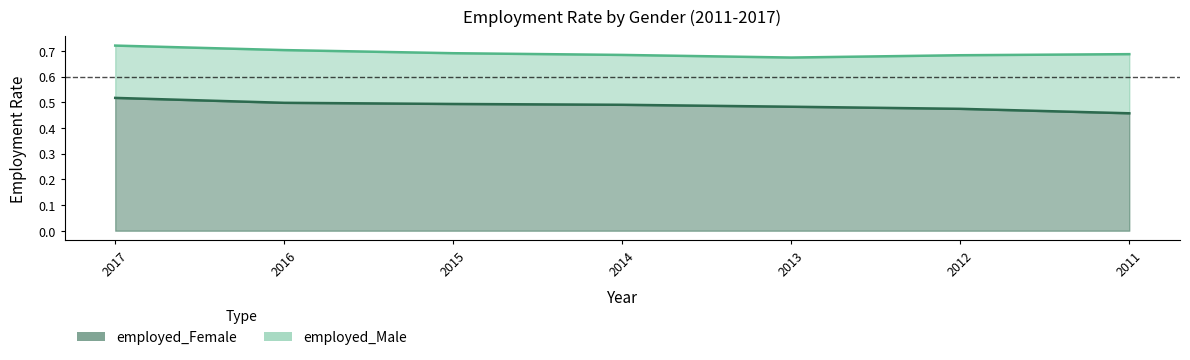

Reading right to left, extract all data points from this chart.

employed_Female: 0.5	0.5	0.5	0.5	0.5	0.5	0.5
employed_Male: 0.7	0.7	0.7	0.7	0.7	0.7	0.7